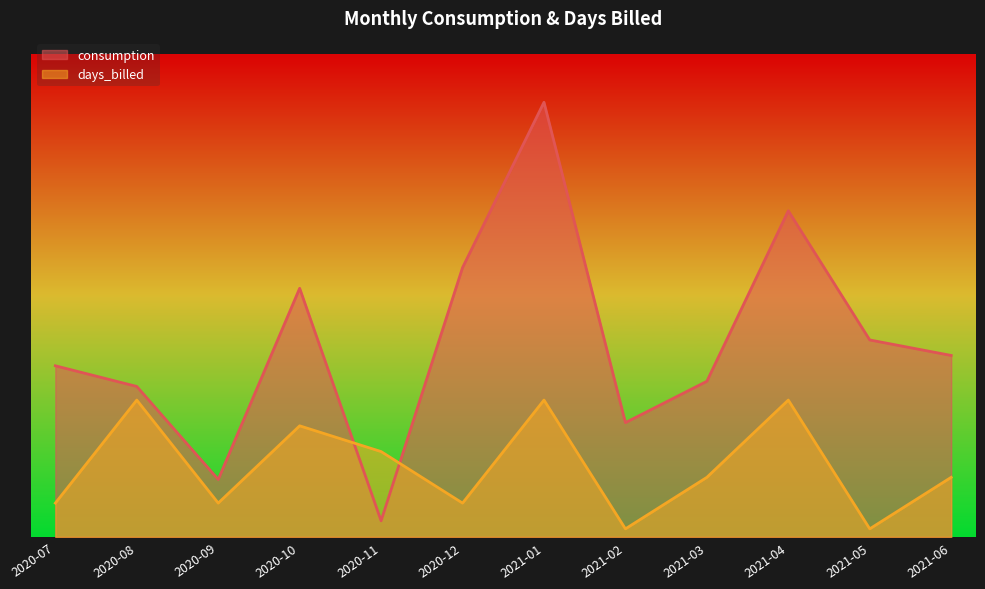

What are all the series names shown in the legend?

consumption, days_billed